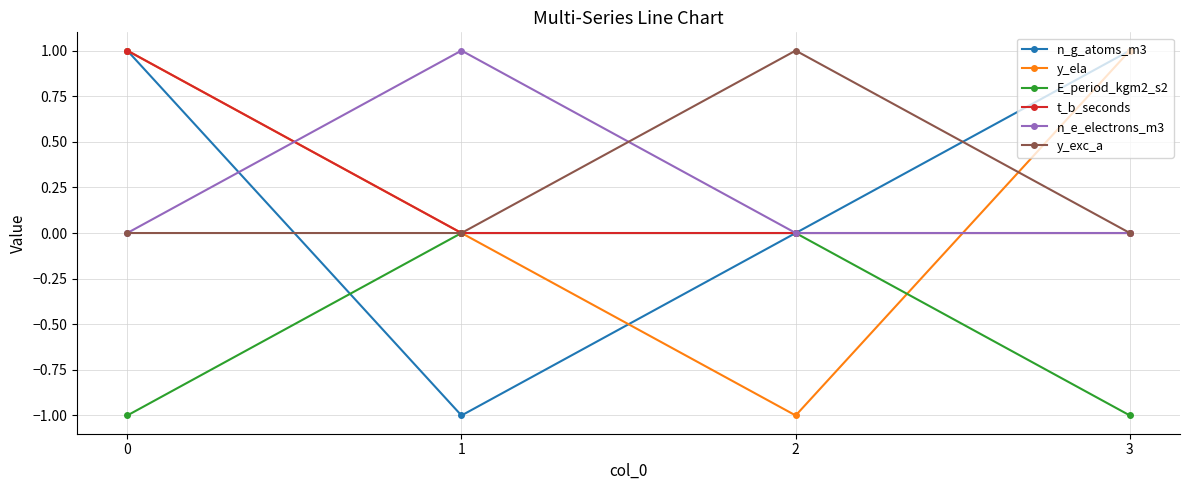

Is this an area chart (filled region under the line)?

No